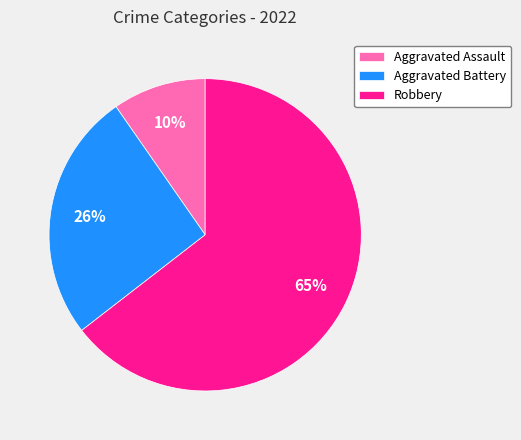

To the nearest percent, what percentage of the pie is Aggravated Battery?

26%